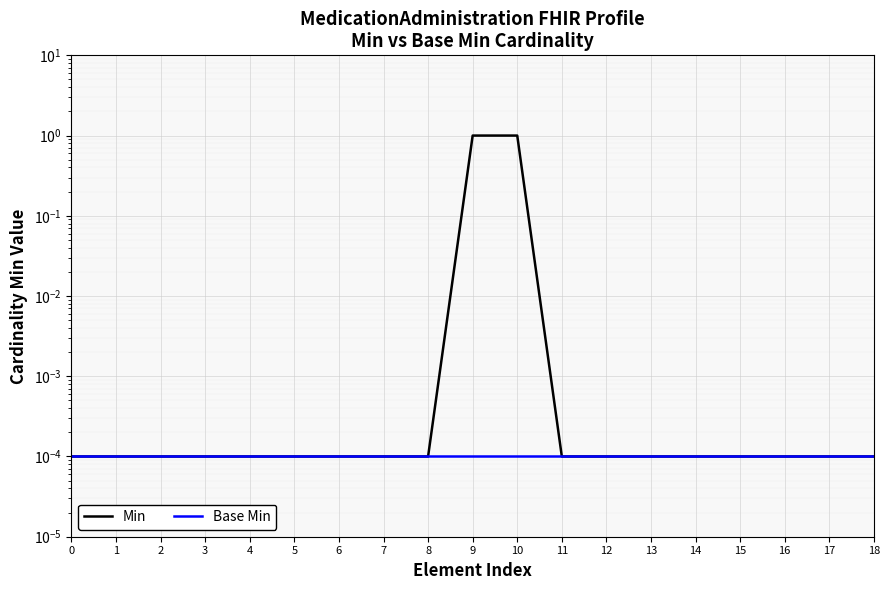

How many lines are shown in the chart?

2